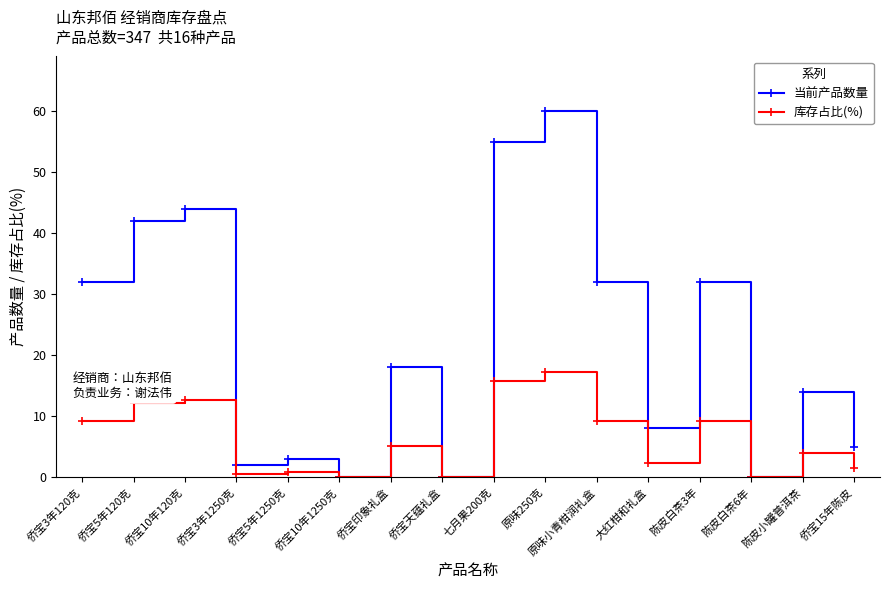

The 当前产品数量 series shows 44.0 at 侨宝10年120克. True or false?

True